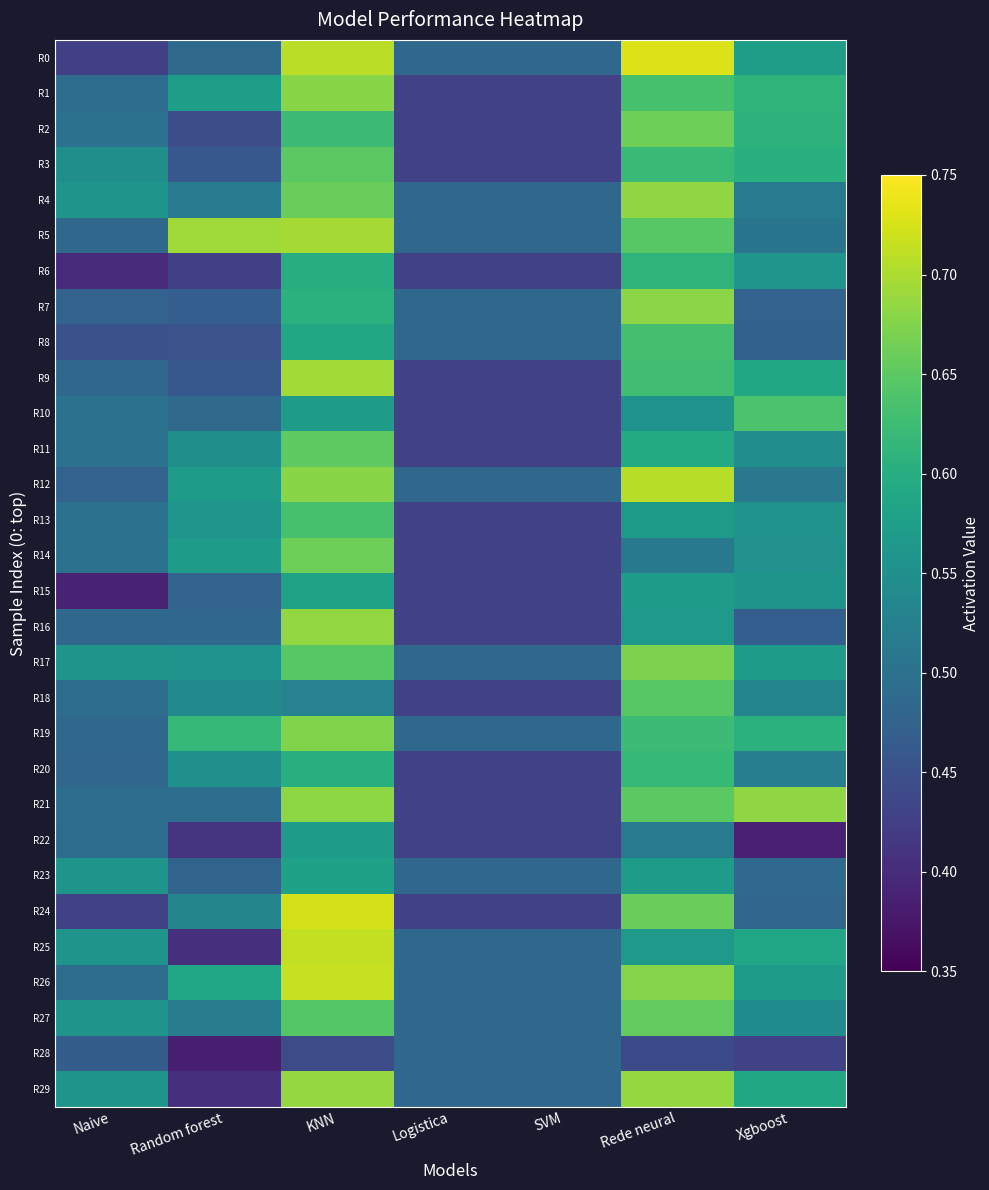

Reading right to left, extract all data points from this chart.

R0: Xgboost=0.6	Rede neural=0.7	SVM=0.5	Logistica=0.5	KNN=0.7	Random forest=0.5	Naive=0.4
R1: Xgboost=0.6	Rede neural=0.6	SVM=0.4	Logistica=0.4	KNN=0.7	Random forest=0.6	Naive=0.5
R2: Xgboost=0.6	Rede neural=0.7	SVM=0.4	Logistica=0.4	KNN=0.6	Random forest=0.4	Naive=0.5
R3: Xgboost=0.6	Rede neural=0.6	SVM=0.4	Logistica=0.4	KNN=0.6	Random forest=0.5	Naive=0.5
R4: Xgboost=0.5	Rede neural=0.7	SVM=0.5	Logistica=0.5	KNN=0.7	Random forest=0.5	Naive=0.6
R5: Xgboost=0.5	Rede neural=0.6	SVM=0.5	Logistica=0.5	KNN=0.7	Random forest=0.7	Naive=0.5
R6: Xgboost=0.6	Rede neural=0.6	SVM=0.4	Logistica=0.4	KNN=0.6	Random forest=0.4	Naive=0.4
R7: Xgboost=0.5	Rede neural=0.7	SVM=0.5	Logistica=0.5	KNN=0.6	Random forest=0.5	Naive=0.5
R8: Xgboost=0.5	Rede neural=0.6	SVM=0.5	Logistica=0.5	KNN=0.6	Random forest=0.5	Naive=0.5
R9: Xgboost=0.6	Rede neural=0.6	SVM=0.4	Logistica=0.4	KNN=0.7	Random forest=0.5	Naive=0.5
R10: Xgboost=0.6	Rede neural=0.6	SVM=0.4	Logistica=0.4	KNN=0.6	Random forest=0.5	Naive=0.5
R11: Xgboost=0.5	Rede neural=0.6	SVM=0.4	Logistica=0.4	KNN=0.7	Random forest=0.5	Naive=0.5
R12: Xgboost=0.5	Rede neural=0.7	SVM=0.5	Logistica=0.5	KNN=0.7	Random forest=0.6	Naive=0.5
R13: Xgboost=0.6	Rede neural=0.6	SVM=0.4	Logistica=0.4	KNN=0.6	Random forest=0.6	Naive=0.5
R14: Xgboost=0.6	Rede neural=0.5	SVM=0.4	Logistica=0.4	KNN=0.7	Random forest=0.6	Naive=0.5
R15: Xgboost=0.6	Rede neural=0.6	SVM=0.4	Logistica=0.4	KNN=0.6	Random forest=0.5	Naive=0.4
R16: Xgboost=0.5	Rede neural=0.6	SVM=0.4	Logistica=0.4	KNN=0.7	Random forest=0.5	Naive=0.5
R17: Xgboost=0.6	Rede neural=0.7	SVM=0.5	Logistica=0.5	KNN=0.6	Random forest=0.6	Naive=0.6
R18: Xgboost=0.5	Rede neural=0.6	SVM=0.4	Logistica=0.4	KNN=0.5	Random forest=0.5	Naive=0.5
R19: Xgboost=0.6	Rede neural=0.6	SVM=0.5	Logistica=0.5	KNN=0.7	Random forest=0.6	Naive=0.5
R20: Xgboost=0.5	Rede neural=0.6	SVM=0.4	Logistica=0.4	KNN=0.6	Random forest=0.6	Naive=0.5
R21: Xgboost=0.7	Rede neural=0.6	SVM=0.4	Logistica=0.4	KNN=0.7	Random forest=0.5	Naive=0.5
R22: Xgboost=0.4	Rede neural=0.5	SVM=0.4	Logistica=0.4	KNN=0.6	Random forest=0.4	Naive=0.5
R23: Xgboost=0.5	Rede neural=0.6	SVM=0.5	Logistica=0.5	KNN=0.6	Random forest=0.5	Naive=0.6
R24: Xgboost=0.5	Rede neural=0.7	SVM=0.4	Logistica=0.4	KNN=0.7	Random forest=0.5	Naive=0.4
R25: Xgboost=0.6	Rede neural=0.6	SVM=0.5	Logistica=0.5	KNN=0.7	Random forest=0.4	Naive=0.6
R26: Xgboost=0.6	Rede neural=0.7	SVM=0.5	Logistica=0.5	KNN=0.7	Random forest=0.6	Naive=0.5
R27: Xgboost=0.5	Rede neural=0.7	SVM=0.5	Logistica=0.5	KNN=0.6	Random forest=0.5	Naive=0.6
R28: Xgboost=0.4	Rede neural=0.4	SVM=0.5	Logistica=0.5	KNN=0.4	Random forest=0.4	Naive=0.5
R29: Xgboost=0.6	Rede neural=0.7	SVM=0.5	Logistica=0.5	KNN=0.7	Random forest=0.4	Naive=0.6